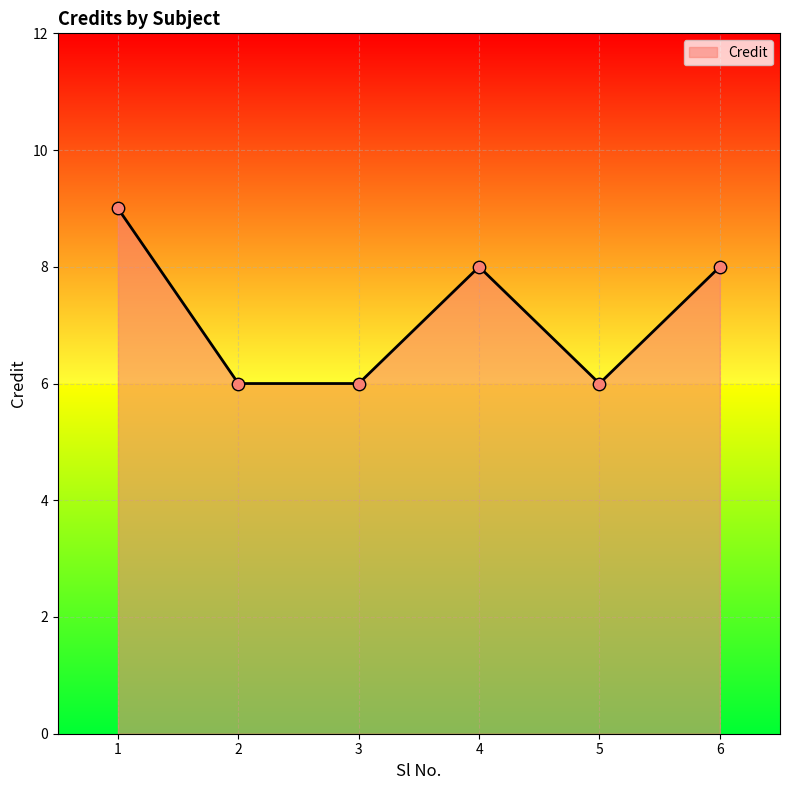

Which has a higher value, 1 or 5?

1